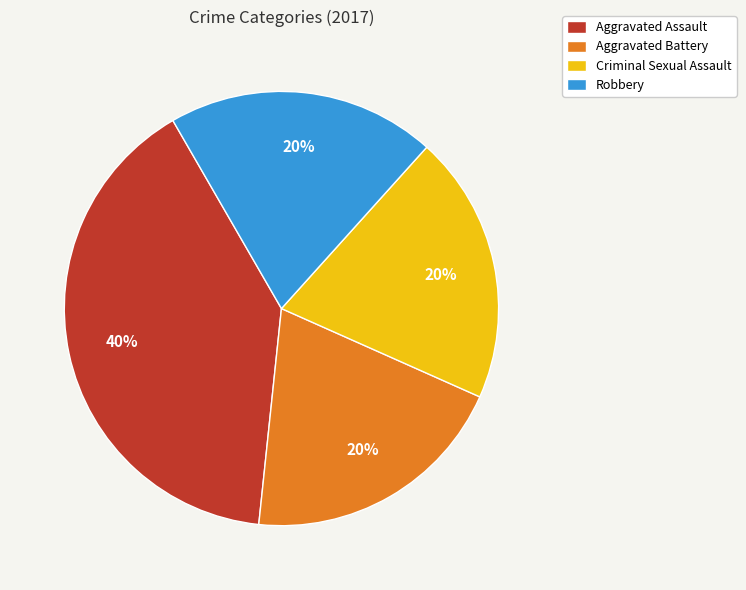

To the nearest percent, what is the combined percentage of Aggravated Assault and Criminal Sexual Assault?

60%